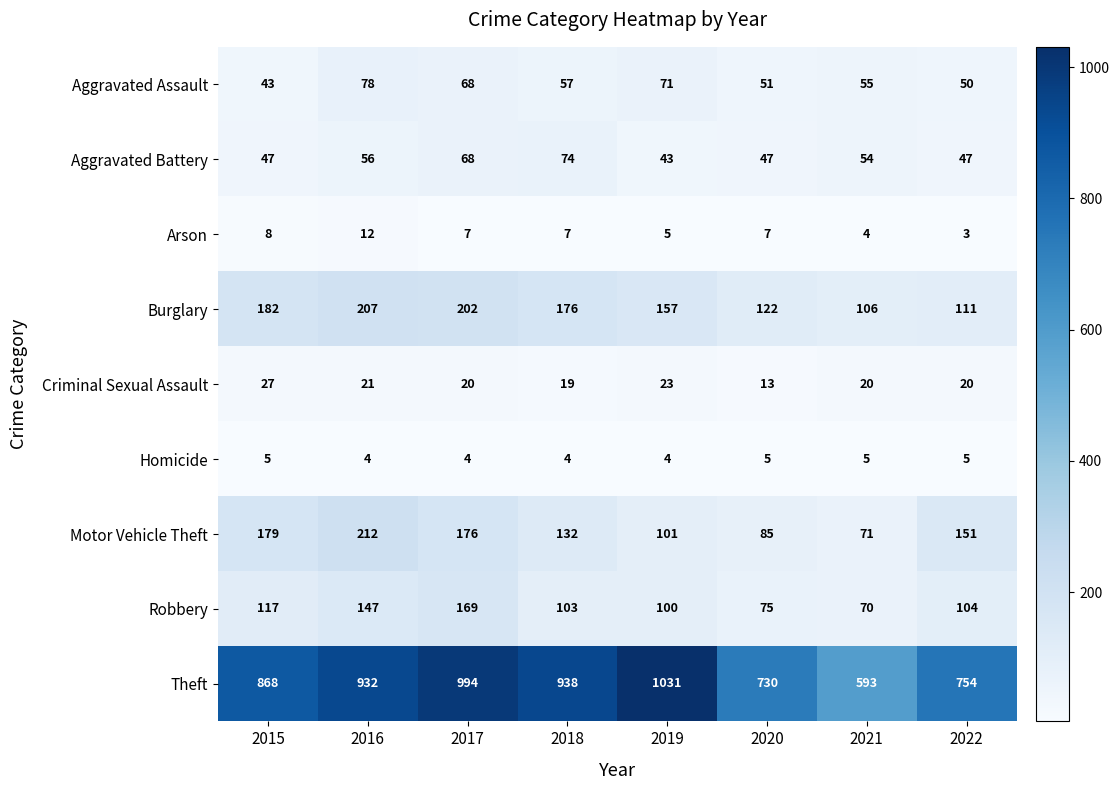

How many data points in Aggravated Battery are less than 54?

4